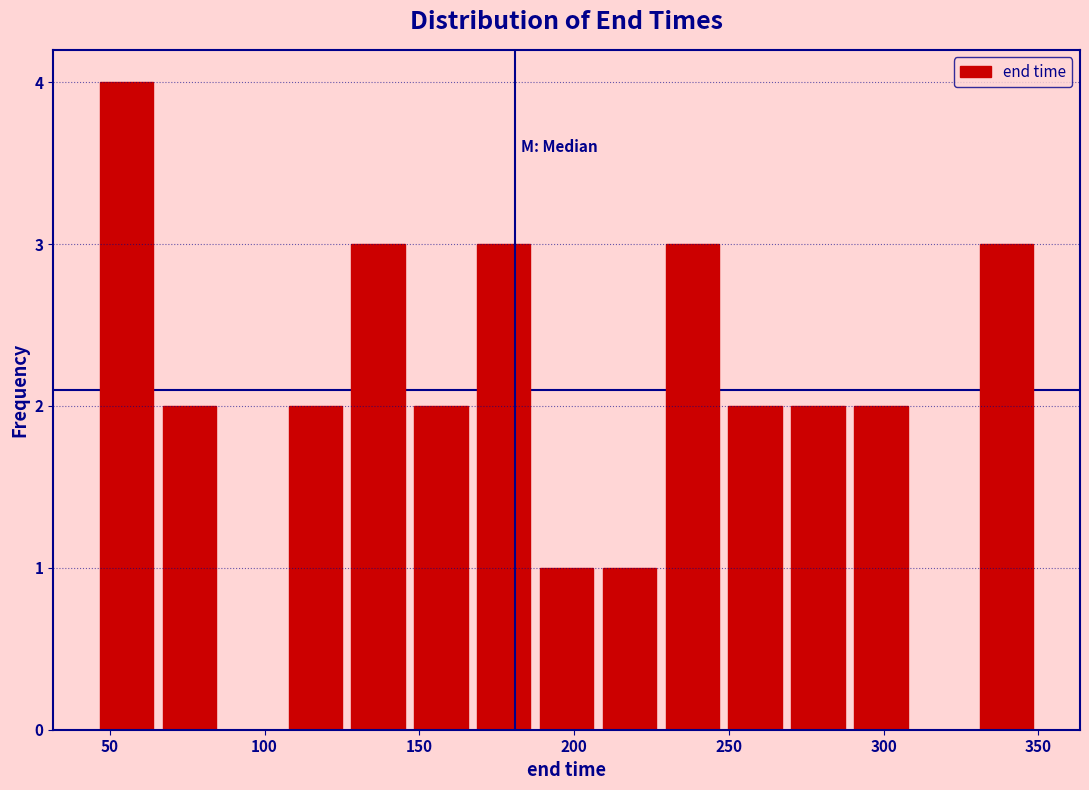

Over which range of the x-axis is the bar tallest?

45 to 65